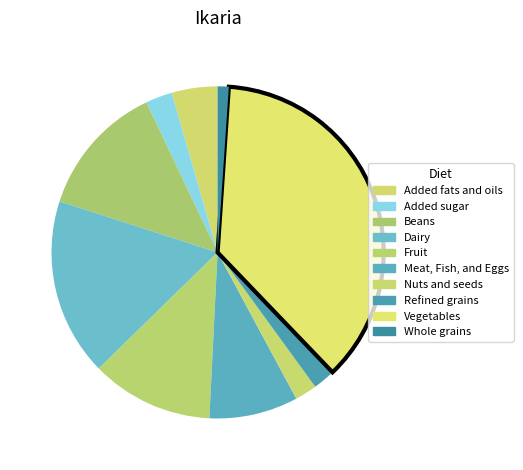

Combined, what portion of the pie is Added sugar and Nuts and seeds?

4.7%